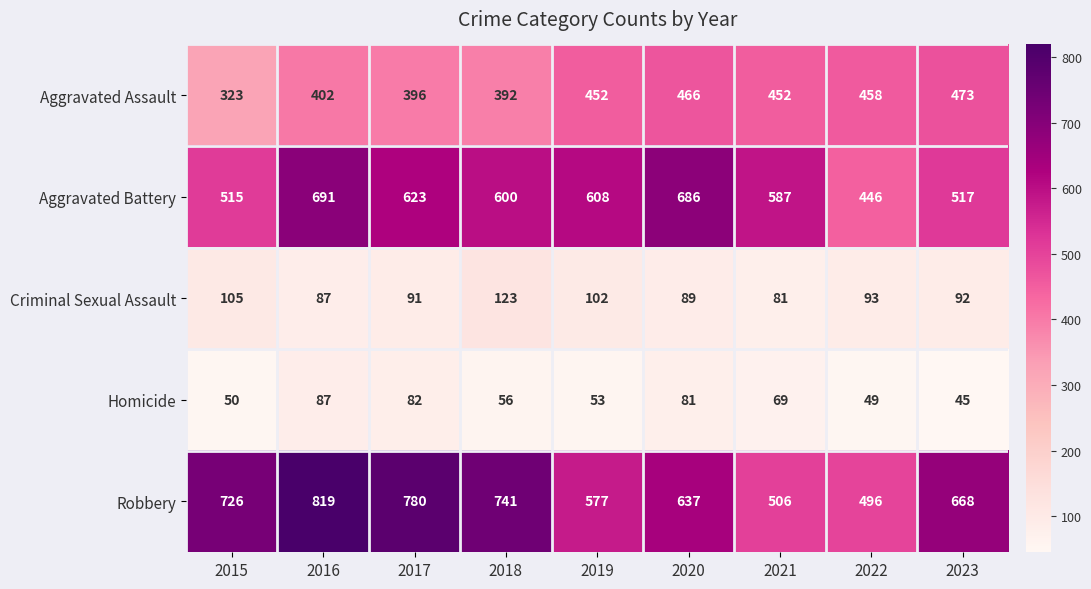

What is the sum of the Aggravated Assault values at 2017 and 2019?

848